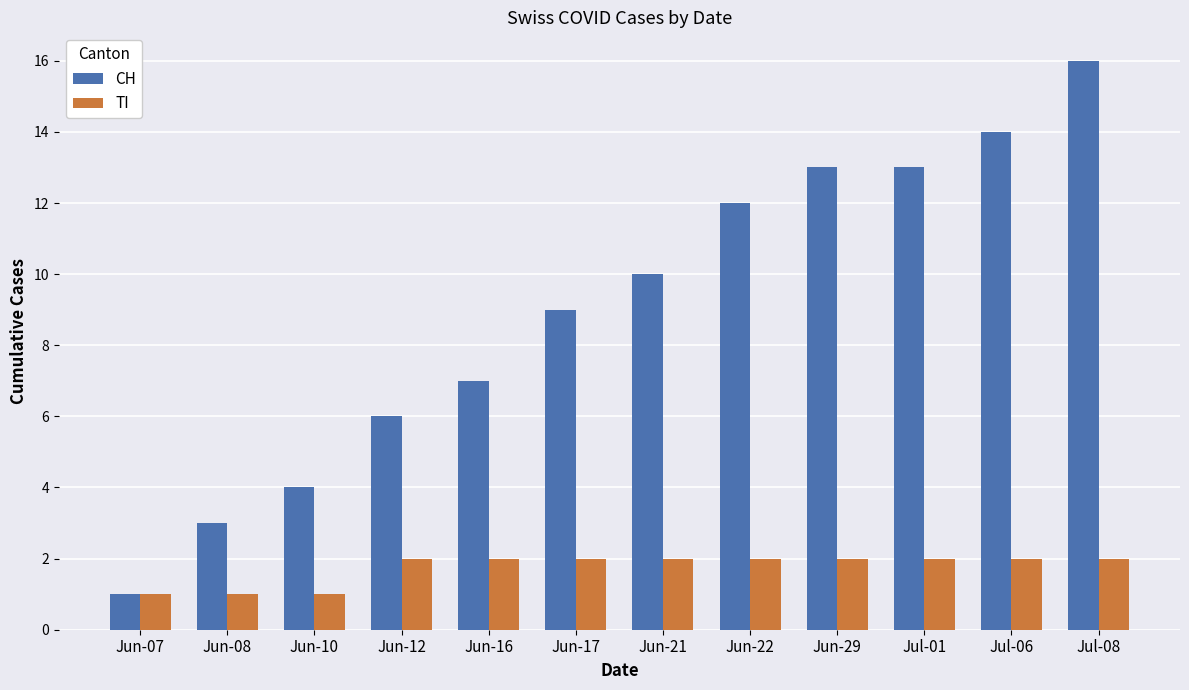

What position from the left is Jun-29?

9